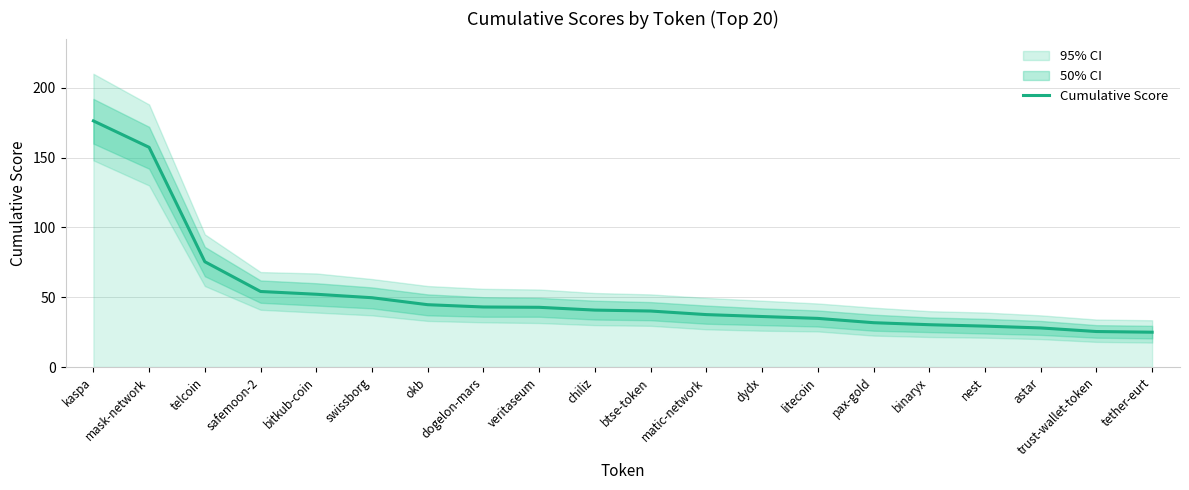

What position from the left is bitkub-coin?

5